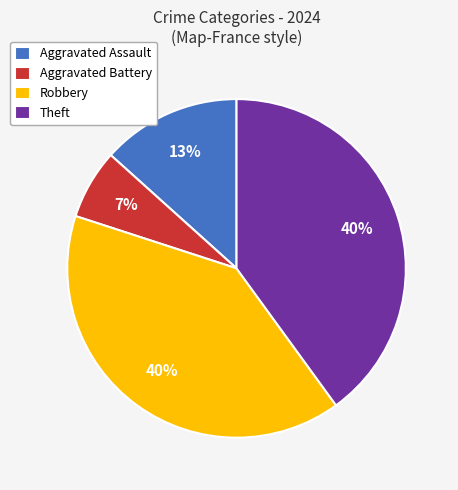

To the nearest percent, what is the combined percentage of Aggravated Assault and Aggravated Battery?

20%